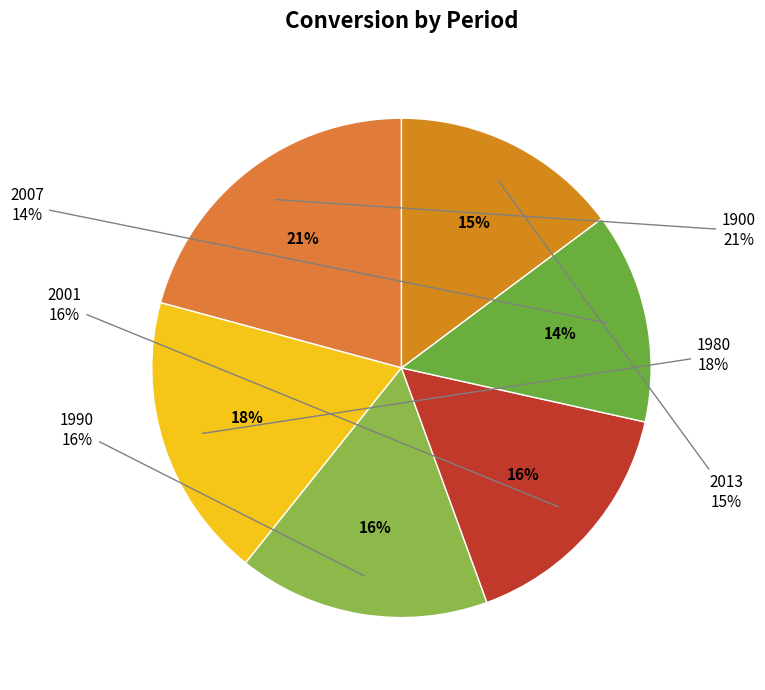

To the nearest percent, what is the difference between the 1900 and 2001 slice percentages?

5%